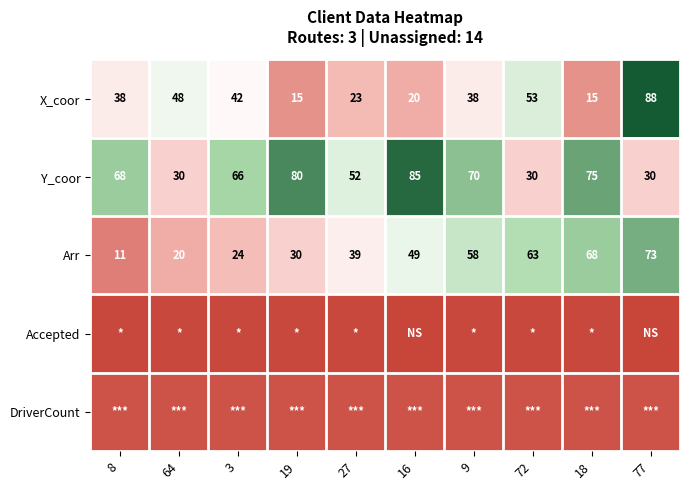

How many series are shown in this chart?

5